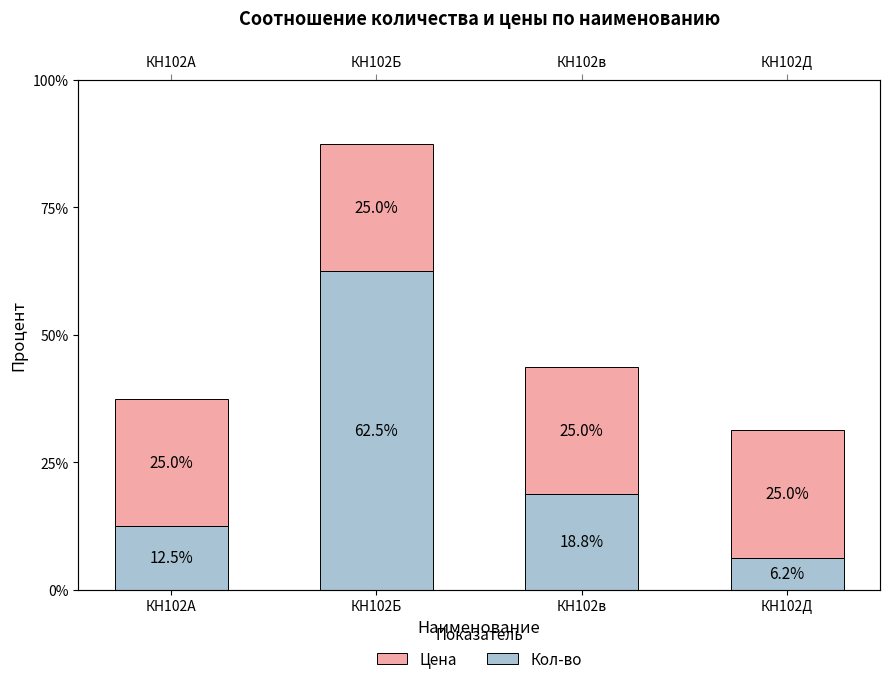

Is the value of Кол-во at КН102Д greater than the value of Цена at КН102А?

No